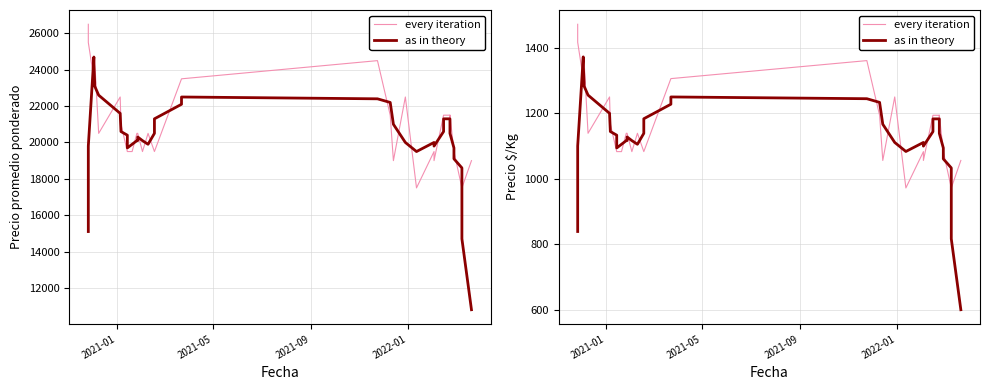

Does the chart have visible grid lines?

Yes